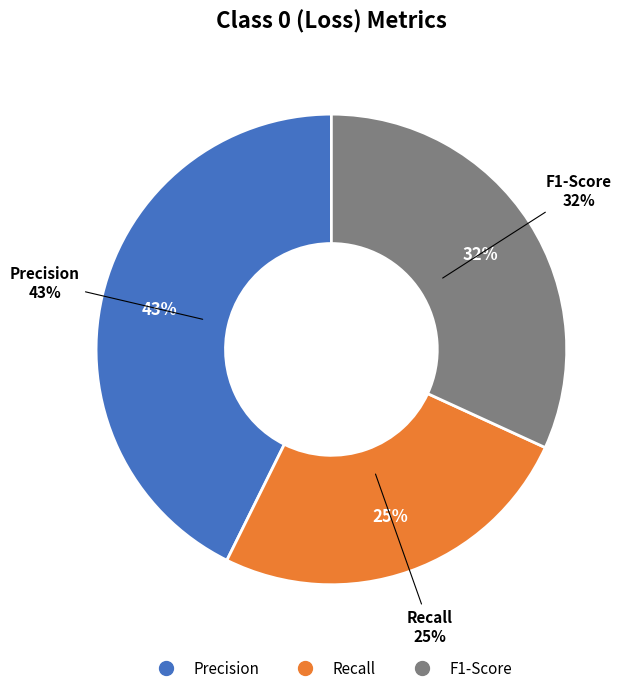

Combined, do F1-Score and Precision account for over 50%?

Yes